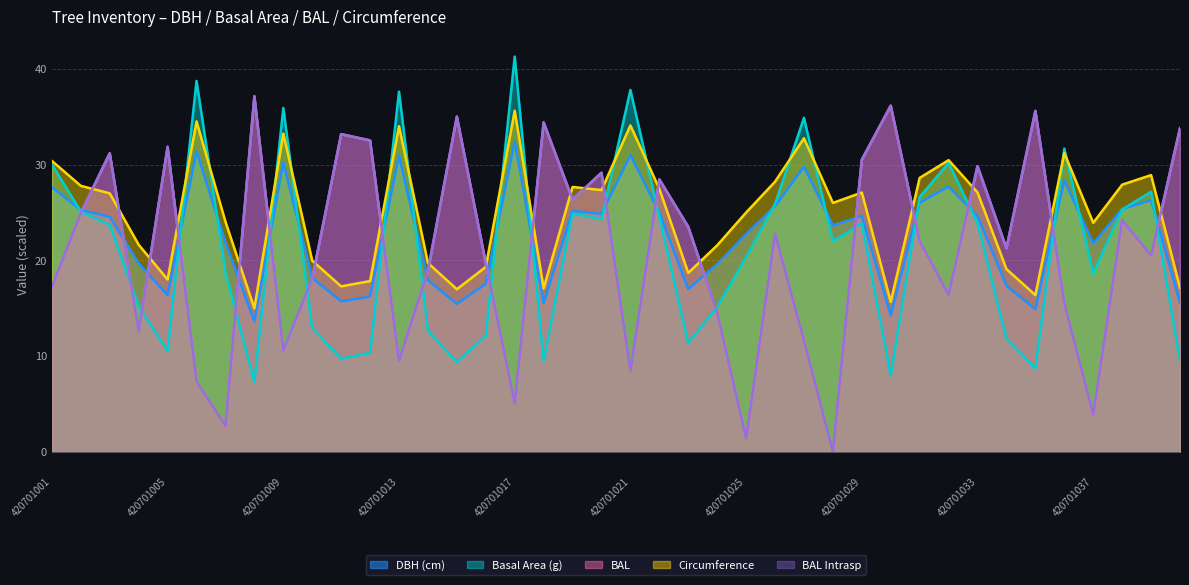

What is the total value across all series at 420701039?

123.5